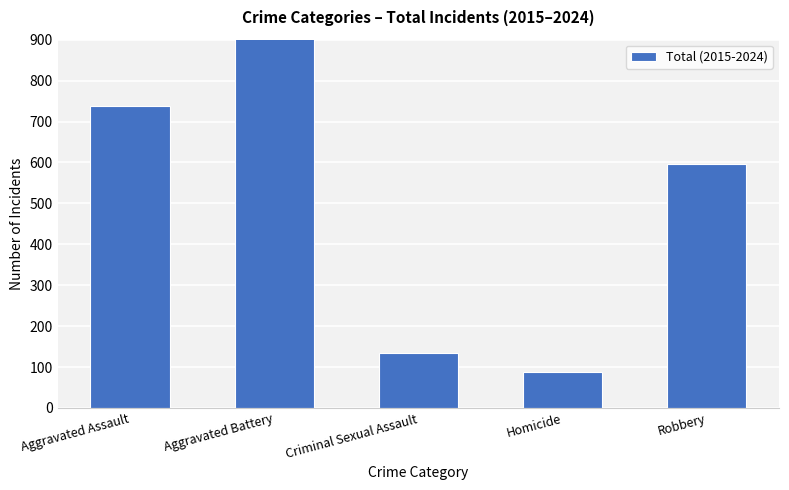

Are the bars horizontal?

No